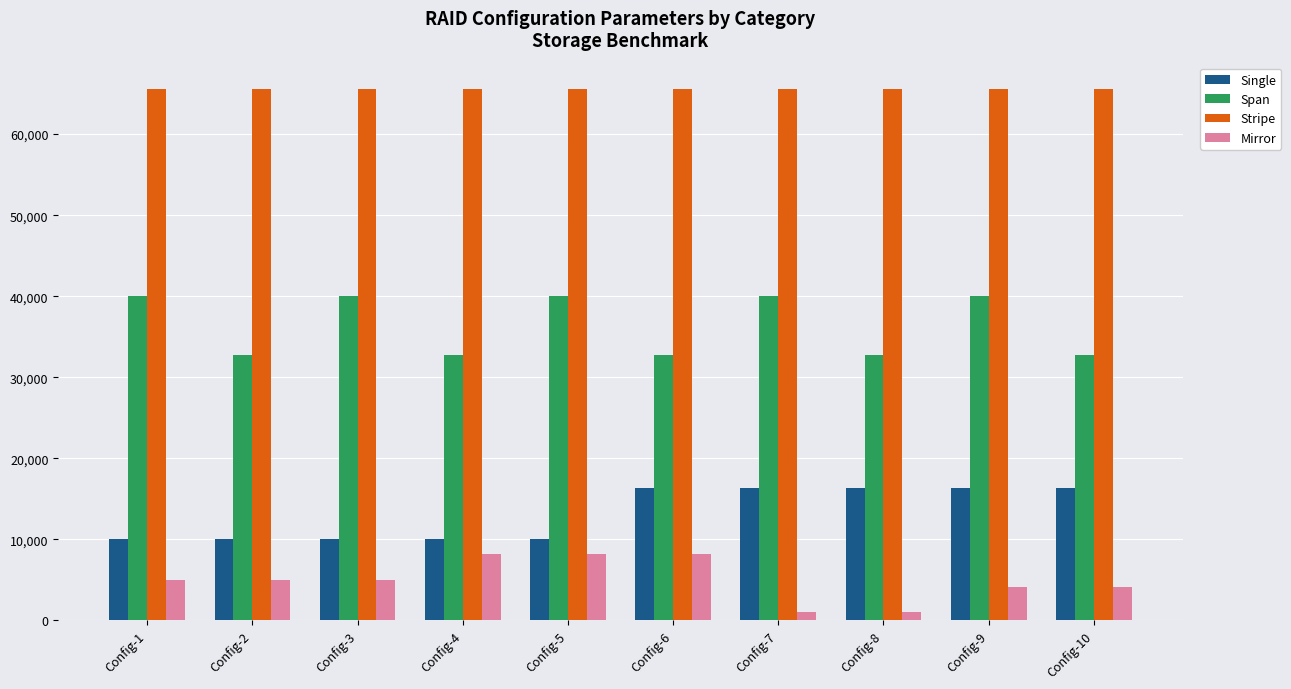

At Config-9, list the series in order from largest to smallest.

Stripe, Span, Single, Mirror